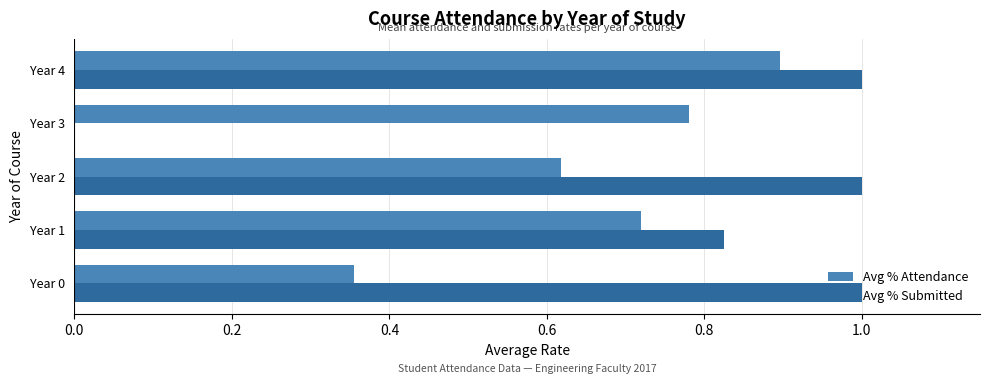

Between Year 2 and Year 3, which series saw the biggest shift?

Avg % Submitted